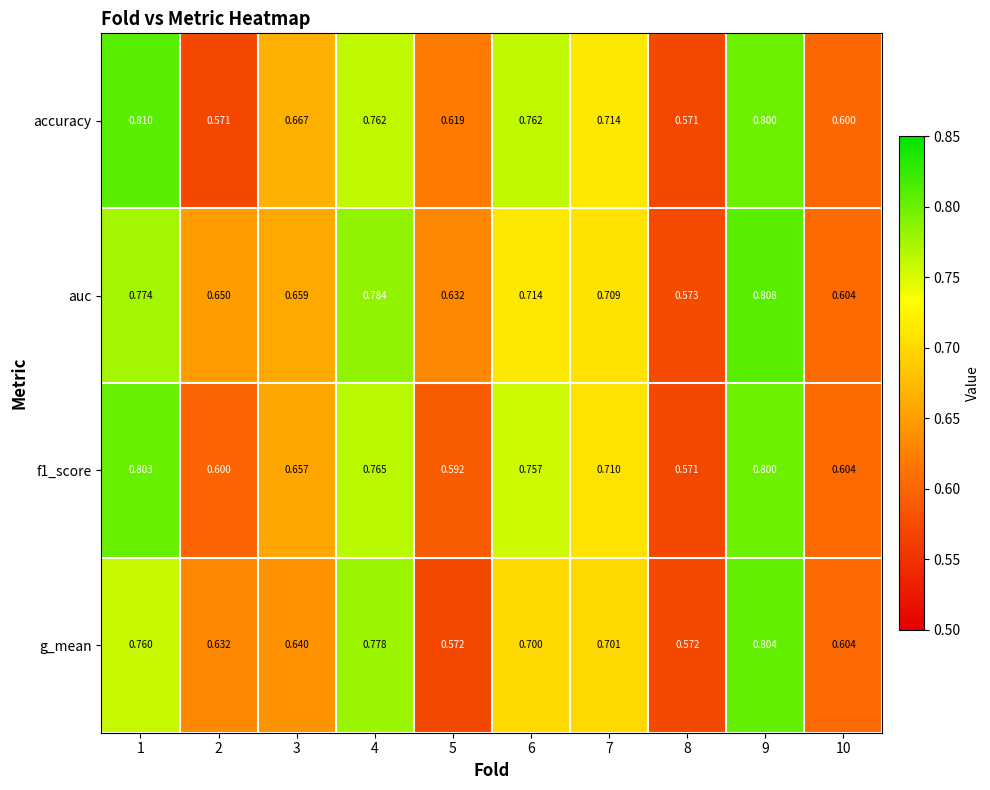

Is the value of f1_score at 9 greater than the value of g_mean at 5?

Yes